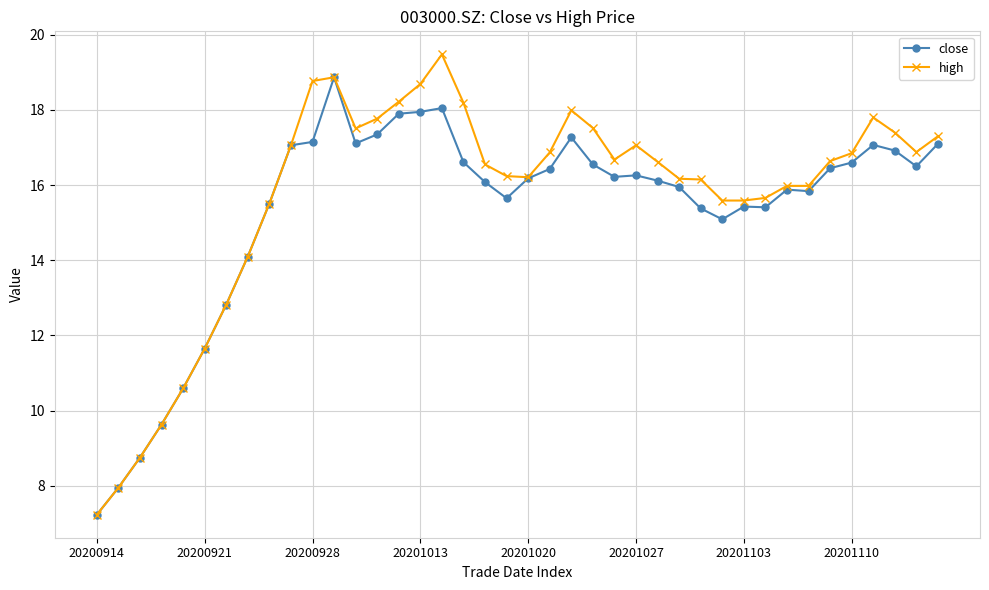

What is the value of the close point at the 1st from the left?

7.2